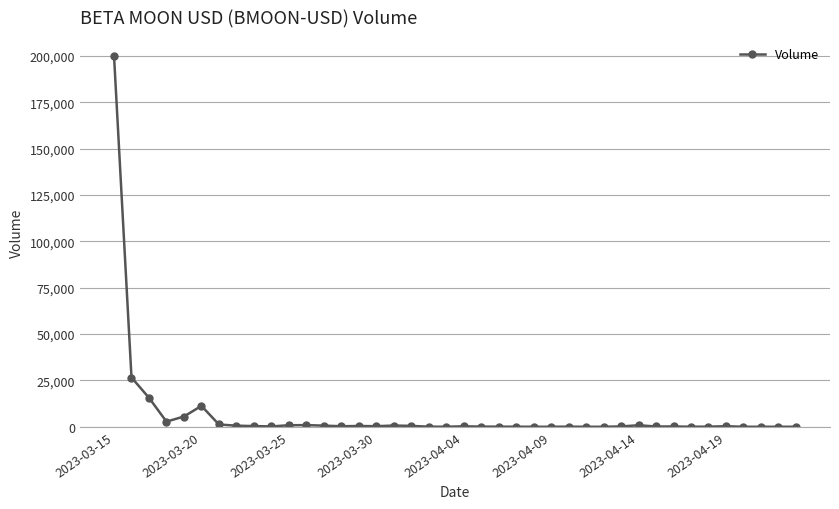

True or false: there are more than 2 points higher than both neighbors.

True